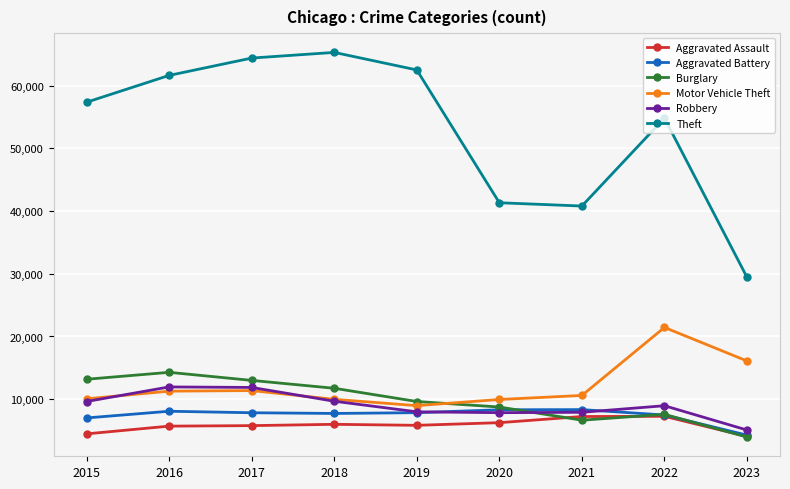

What is the total value across all series at 2021?

81562